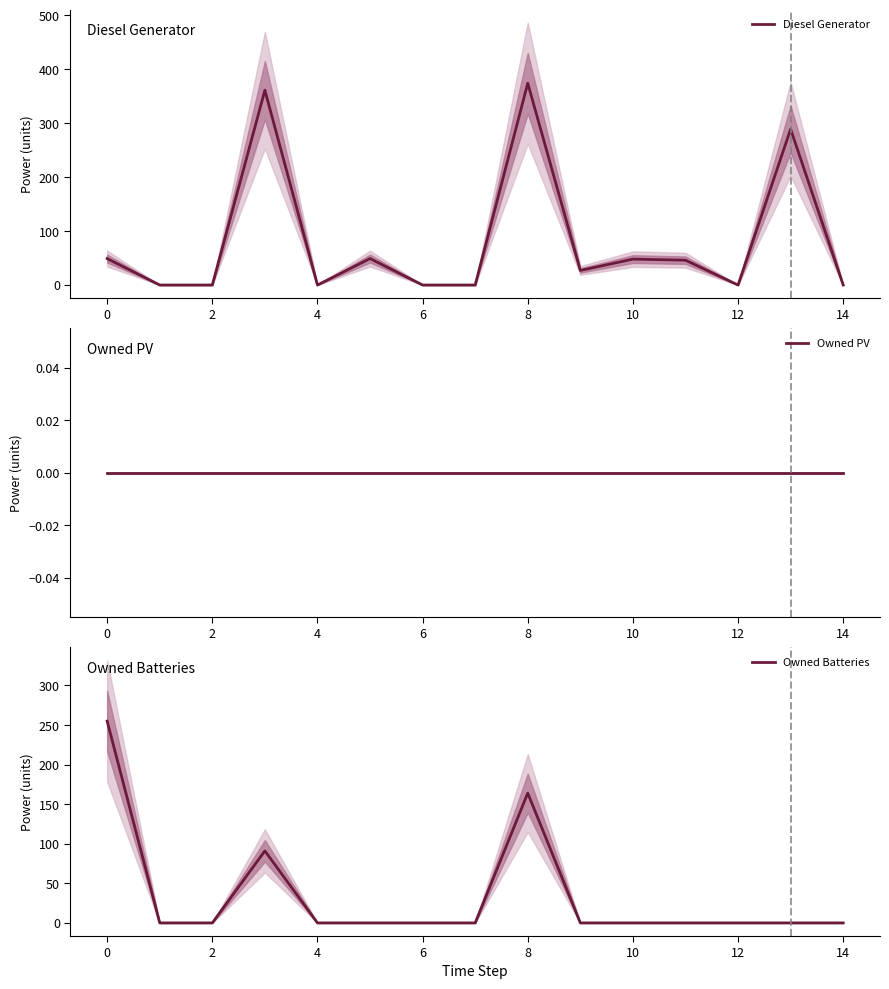

True or false: Diesel Generator has a value of 23 at 0.

False